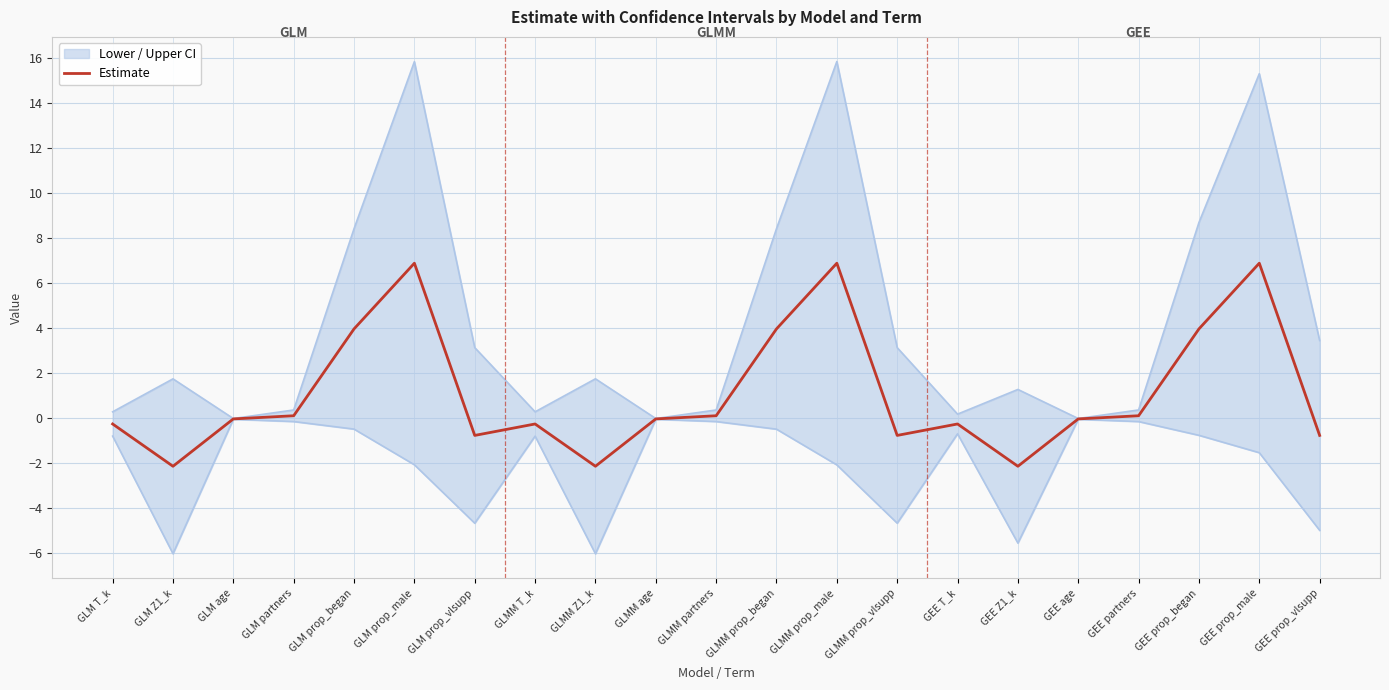

At which category does the data reach its first local peak?

GLM prop_male